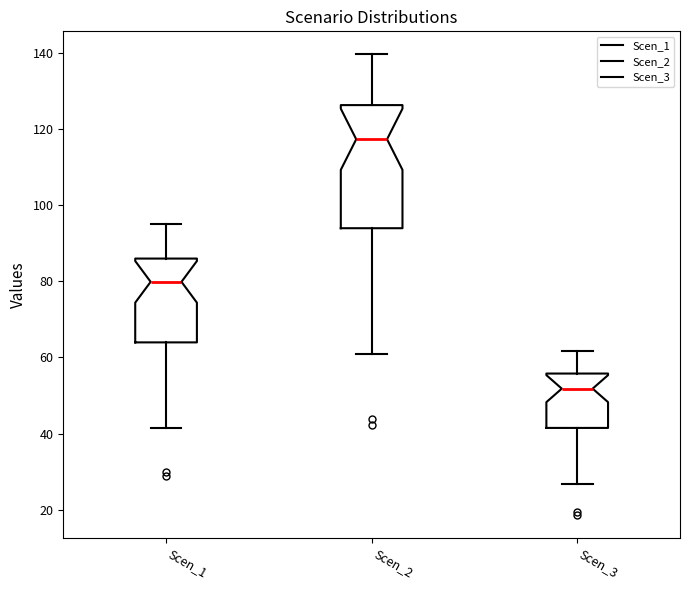

Reading left to right, transcribe this box plot: for each box, give where its median line is, the range the box spans, and where its two whiskers end, as read against the y-axis. The values are not printed on the chart, so give them approximately, as read against the axis.

Scen_1: median 80, box 64 to 86, whiskers 42 to 94
Scen_2: median 118, box 94 to 126, whiskers 60 to 140
Scen_3: median 52, box 42 to 56, whiskers 26 to 62